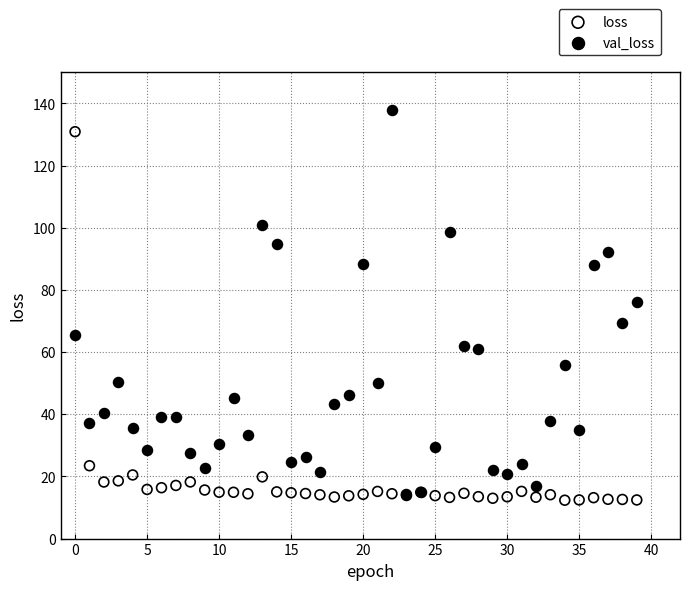

Which series reaches the maximum Y coordinate?

val_loss